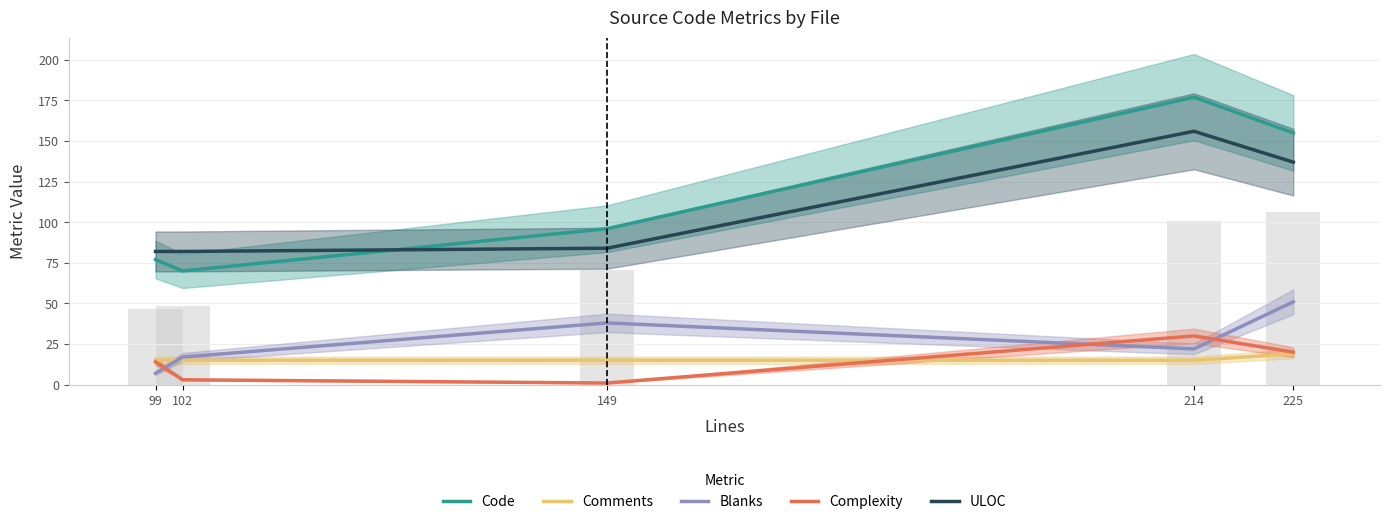

The Code series shows 77 at 99. True or false?

True